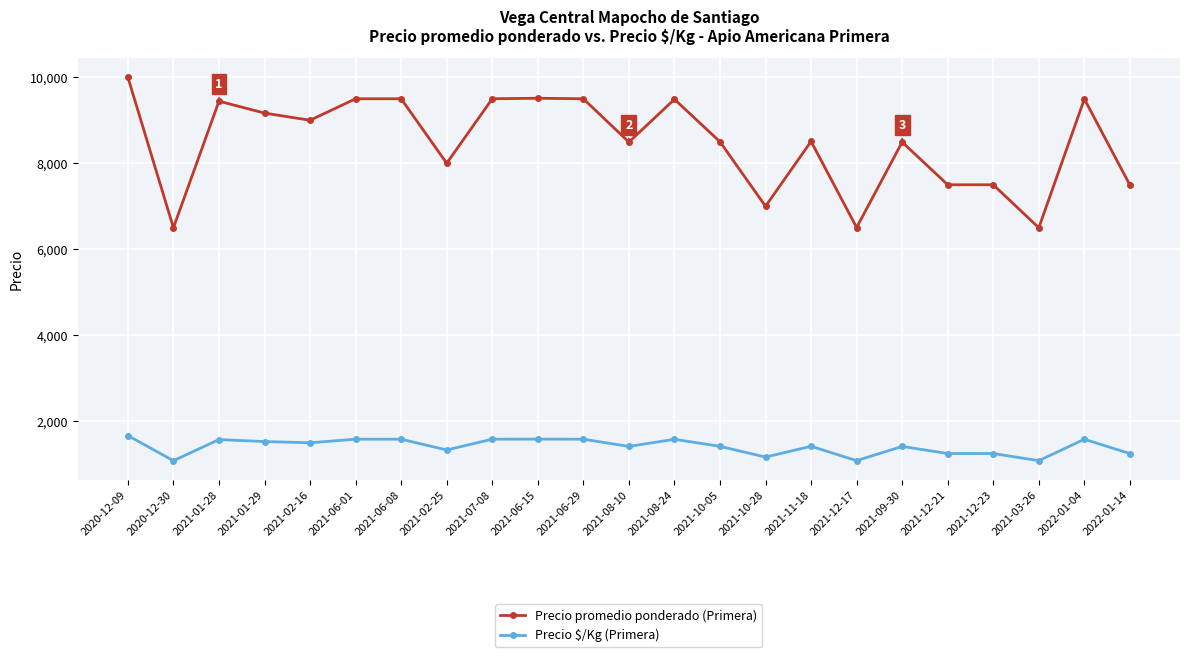

How many data points does each series have?

23